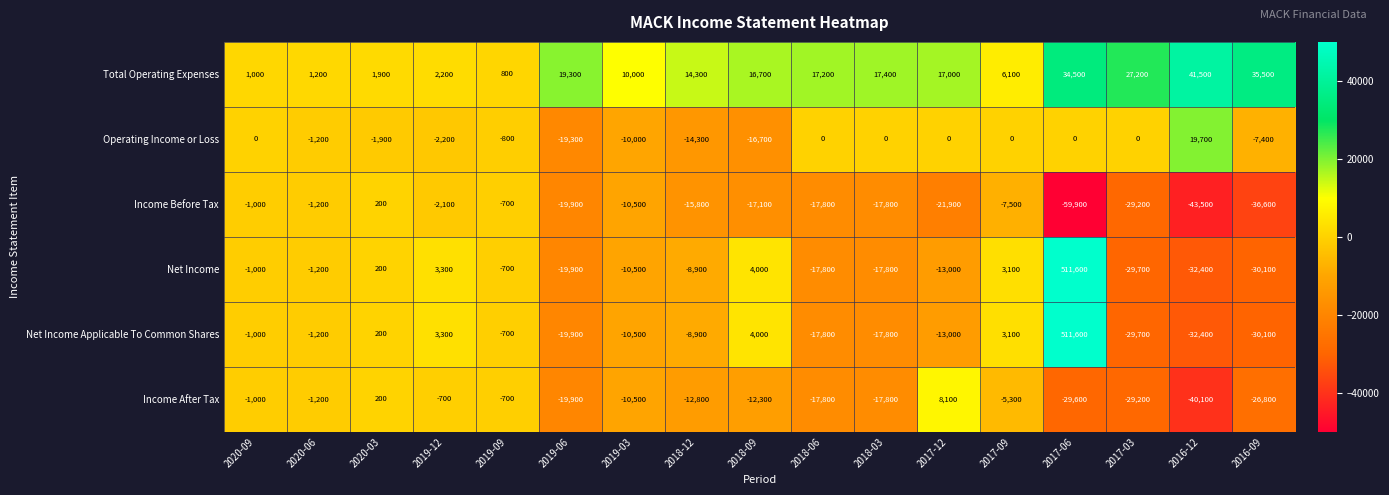

What is the spread (max minus min) of values at 2019-03?

20500